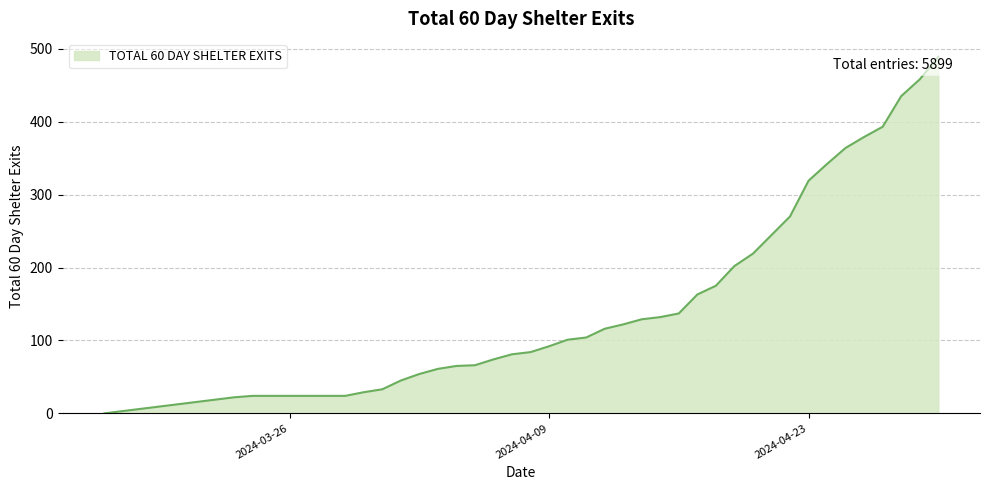

What is the maximum value shown in the chart?

489